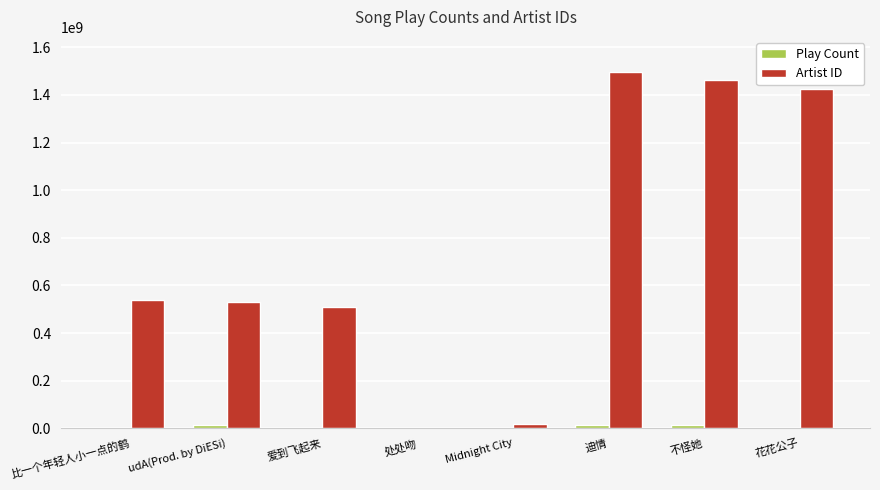

Between udA(Prod. by DiESi) and 处处吻, which series saw the biggest shift?

Artist ID